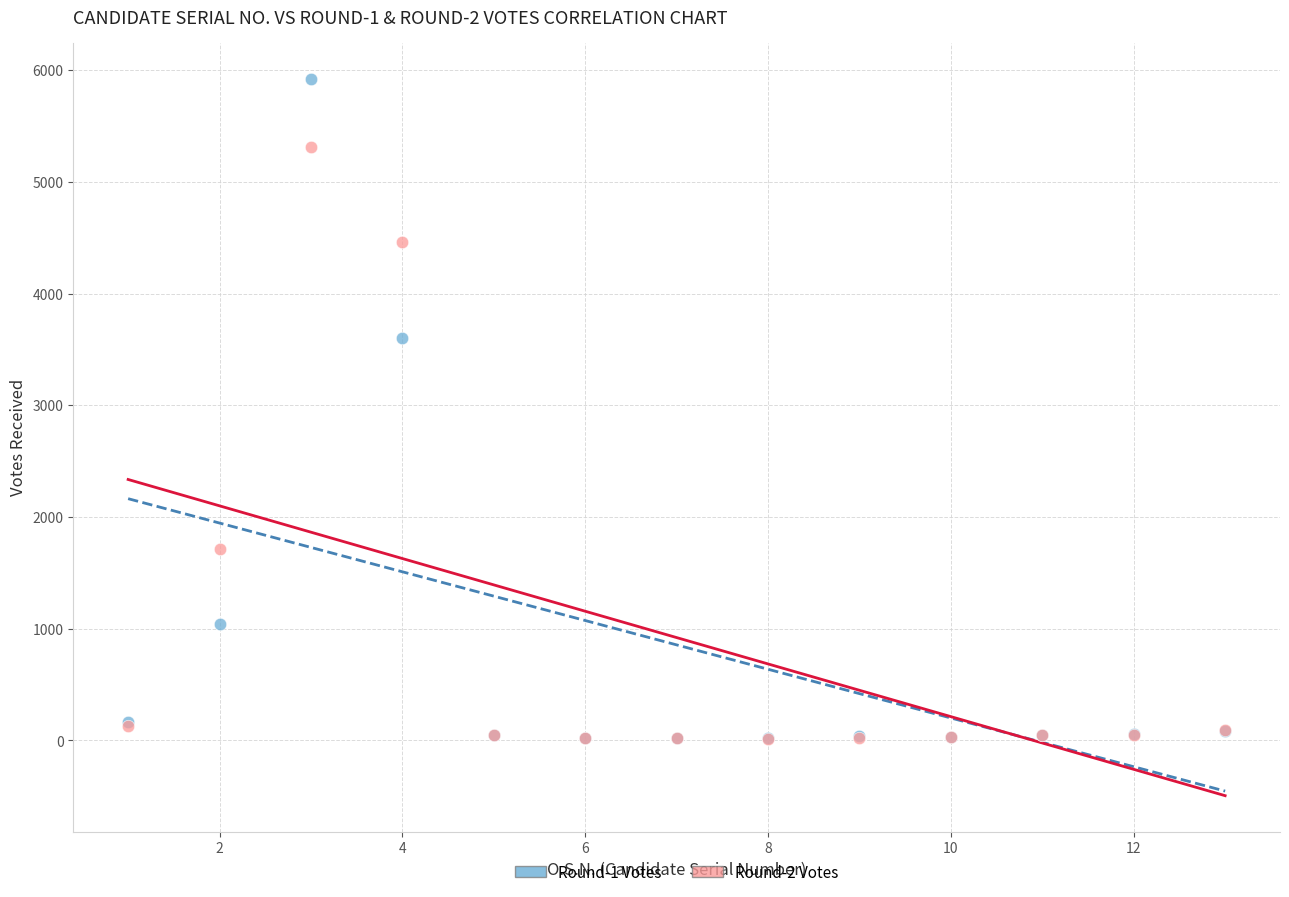

Across all series, what Y value is closest to 2968?

3606